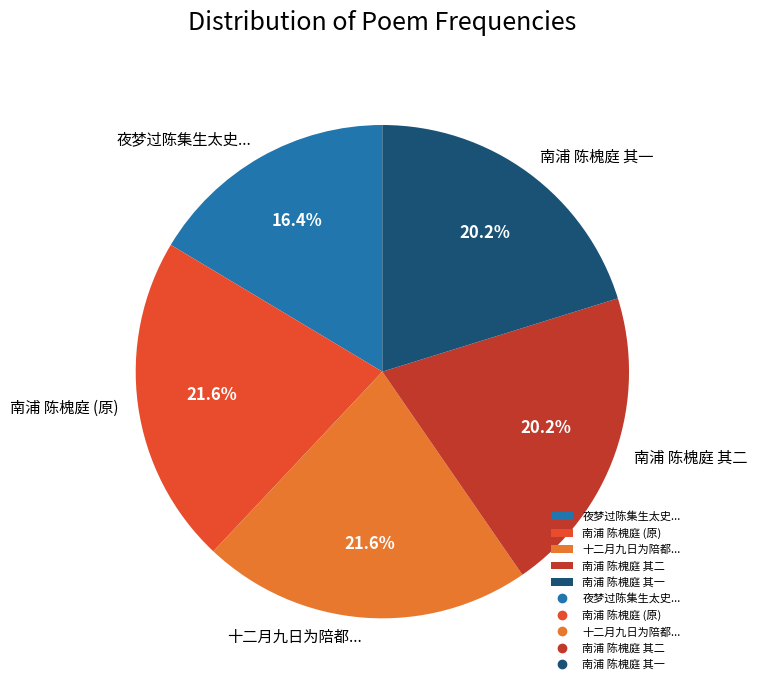

Which slice is the smallest?

夜梦过陈集生太史...